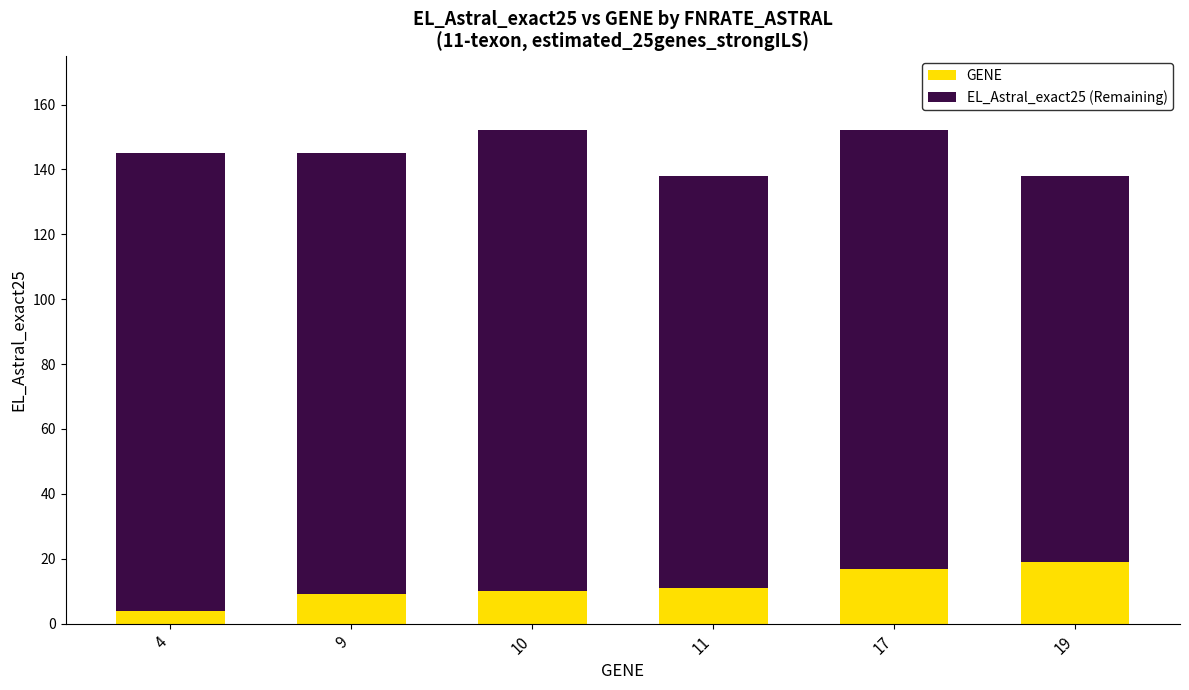

Are the bars grouped side by side (vs. stacked)?

No